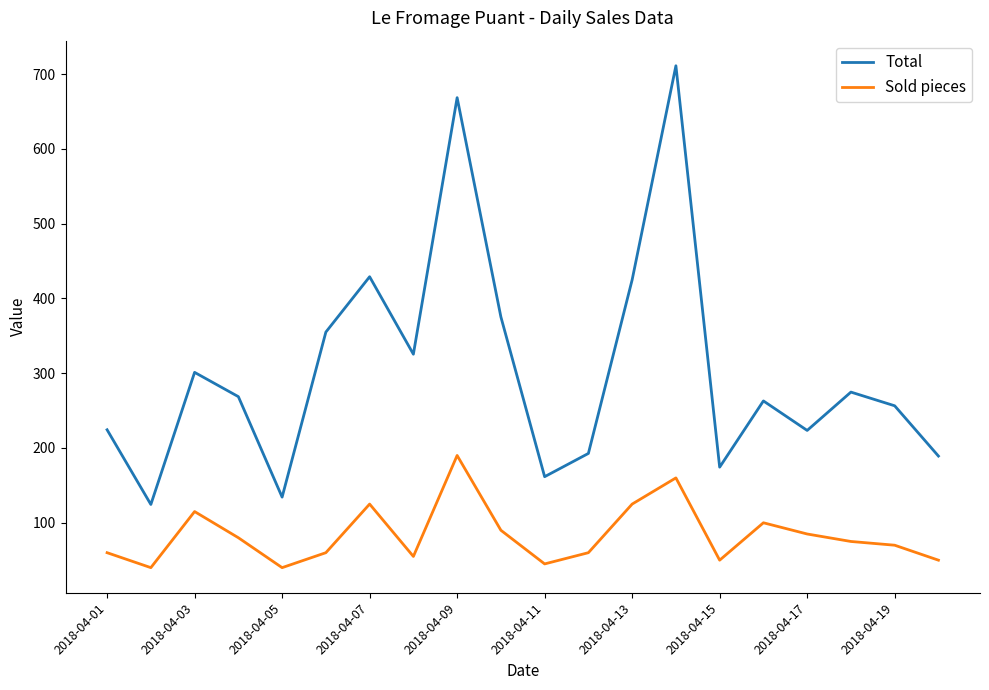

Which series has the largest total across all categories?

Total